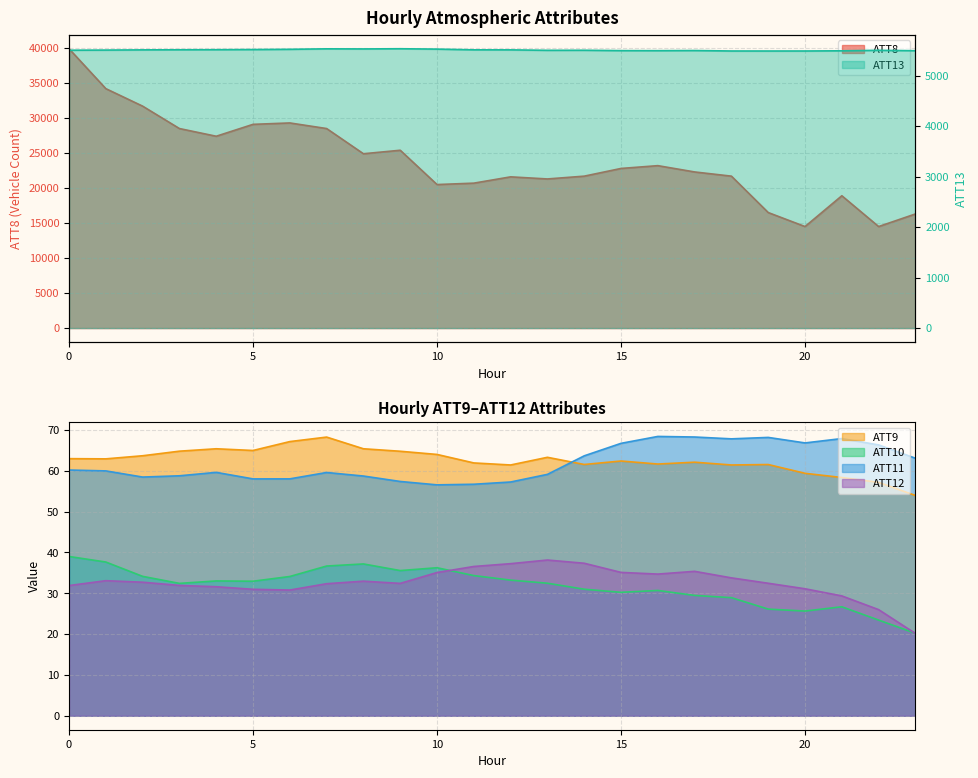

What are all the series names shown in the legend?

ATT8, ATT9, ATT10, ATT11, ATT12, ATT13